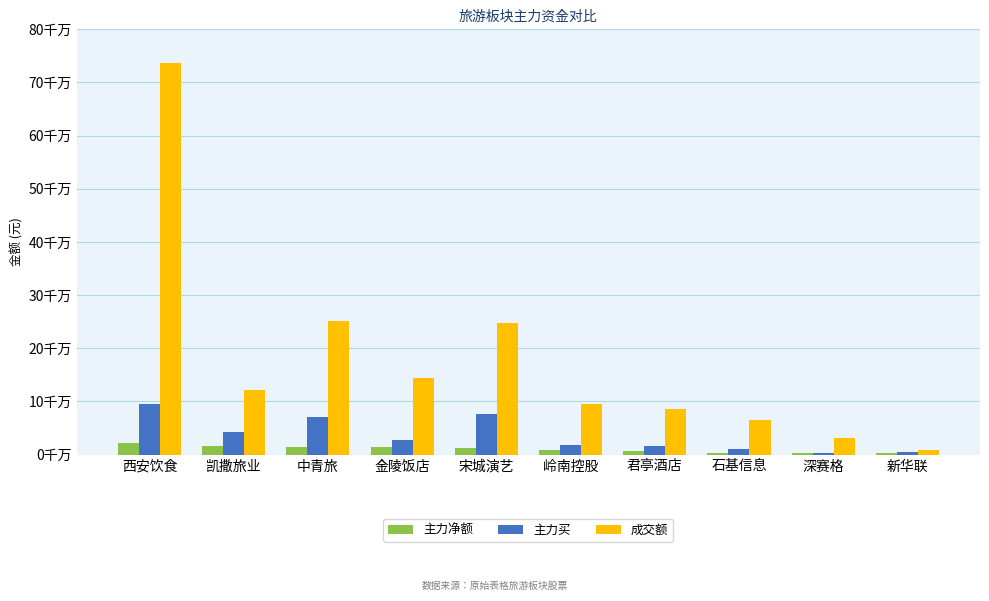

Is it true that 主力买 equals 17577994 at 岭南控股?

True